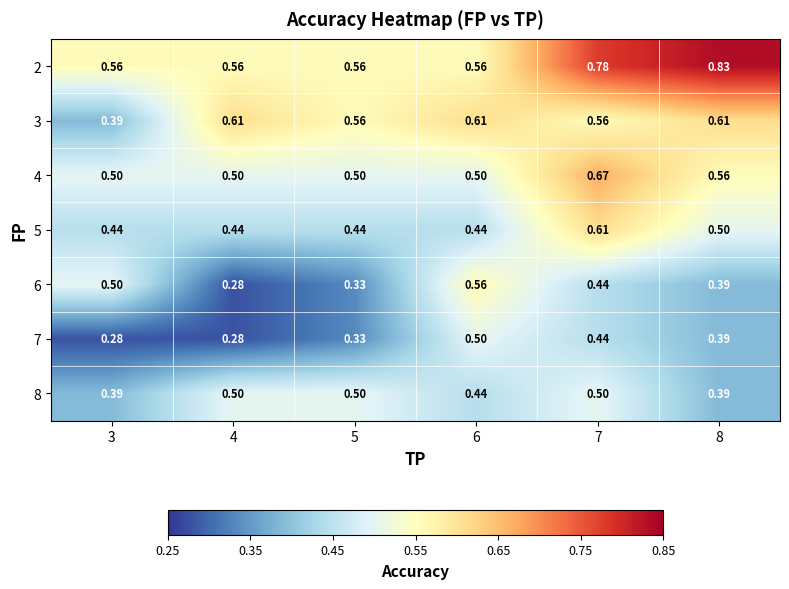

Is the value of 7 at 8 greater than the value of 4 at 5?

No